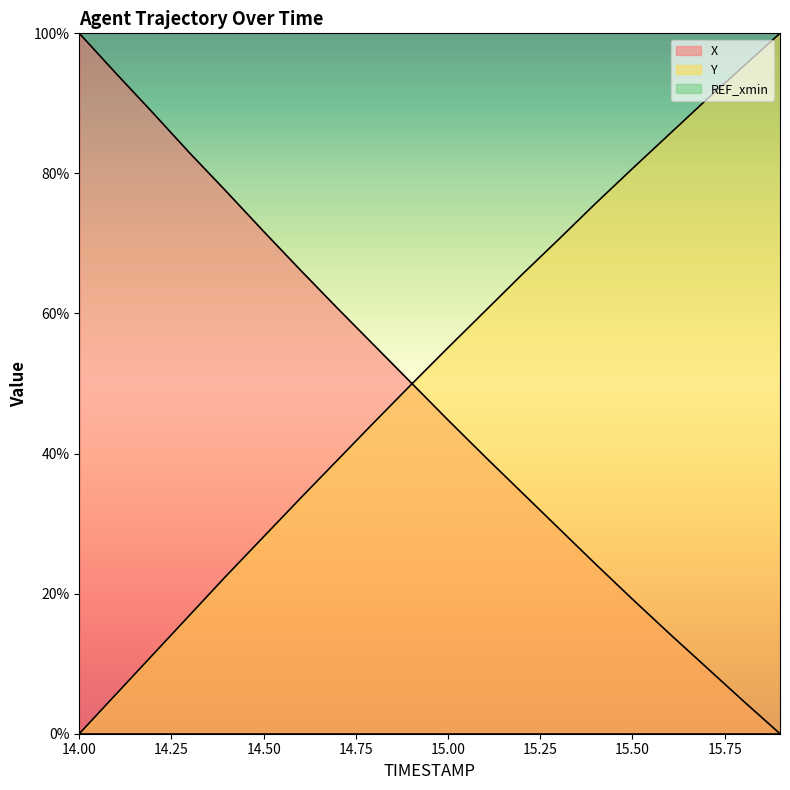

The value of Y at 14.7 is 39.1. True or false?

True